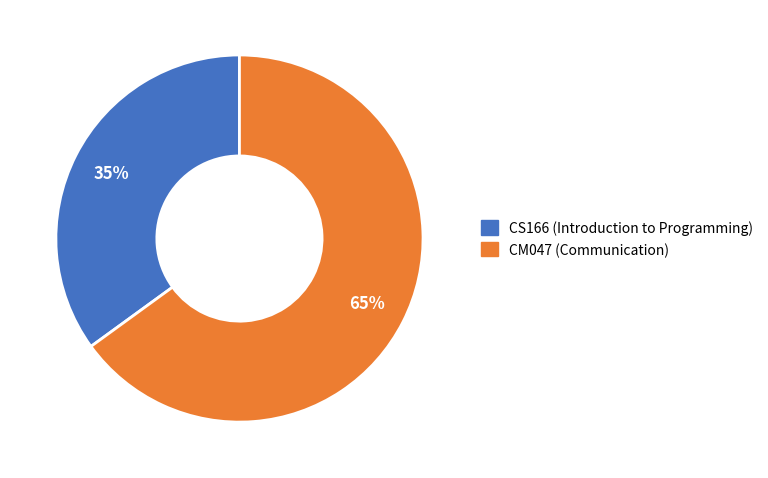

To the nearest percent, what is the difference between the largest and smallest slice percentages?

30%